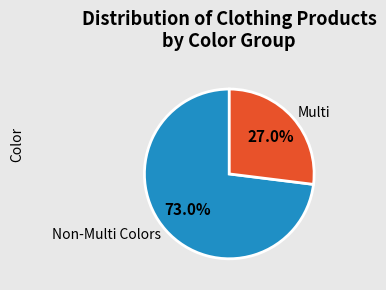

To the nearest percent, what is the average slice percentage?

50%